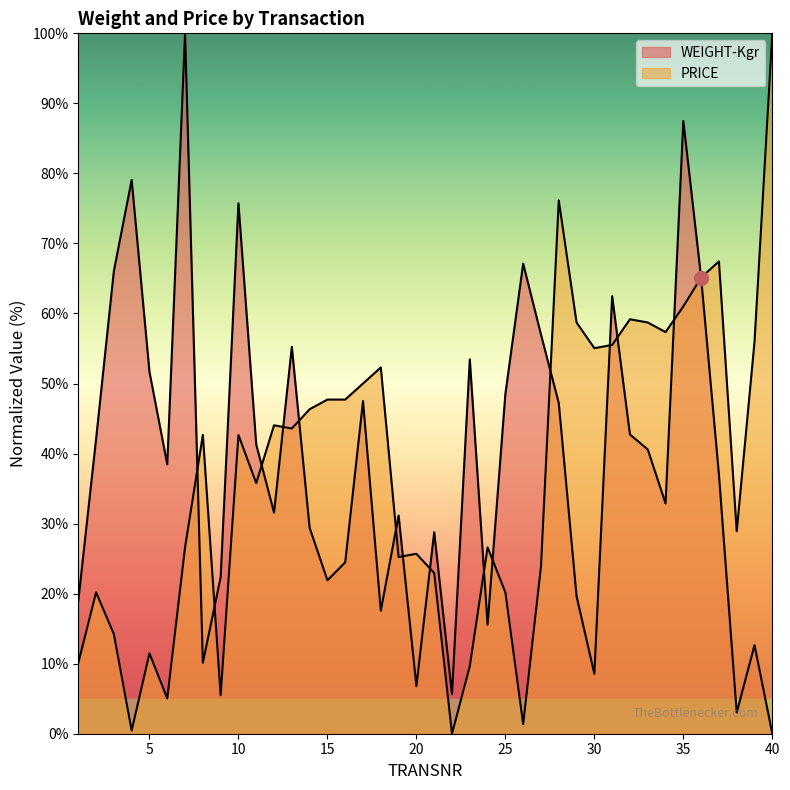

At 2, list the series in order from smallest to largest.

PRICE, WEIGHT-Kgr